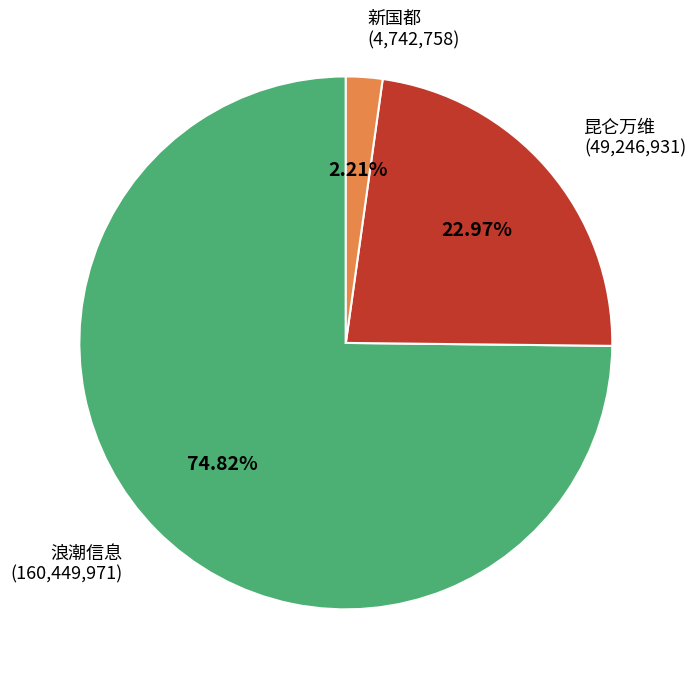

What is the smallest slice in the pie chart?

新国都 (4,742,758)